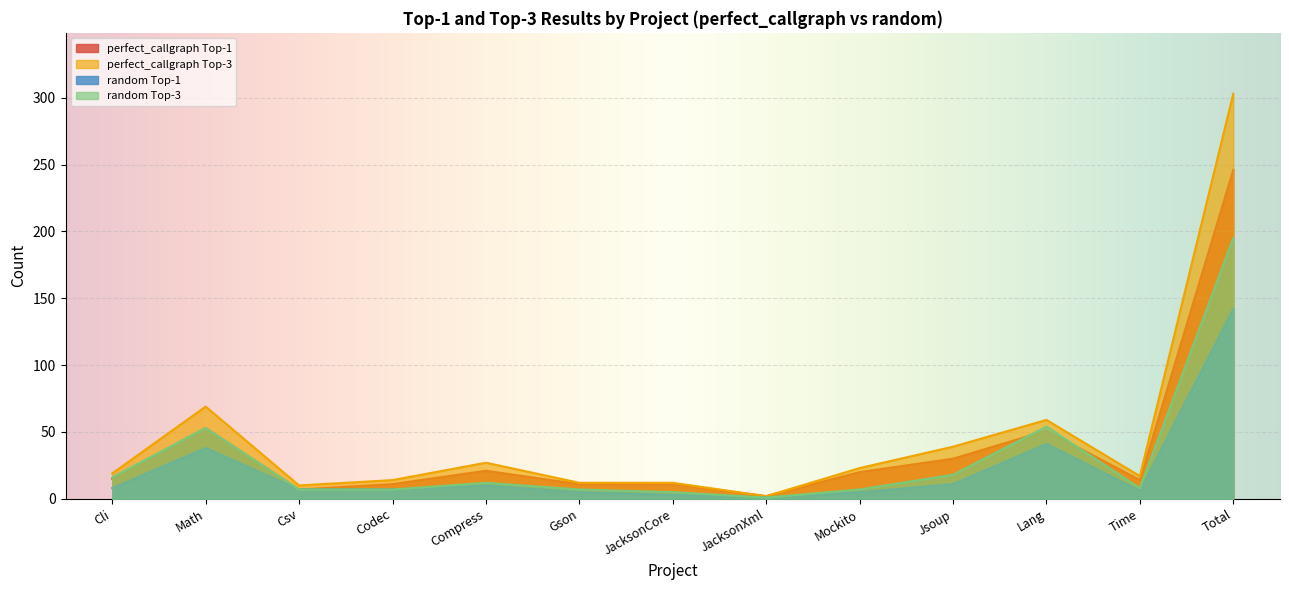

What is the label of the 13th point from the right?

Cli